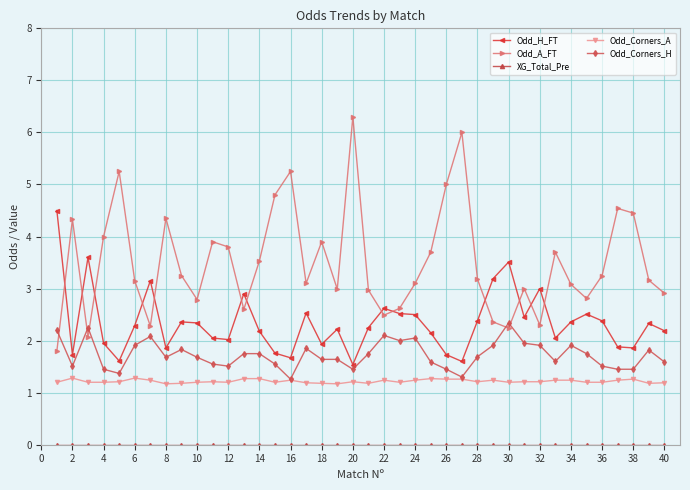

Which series has the largest range (max minus min)?

Odd_A_FT